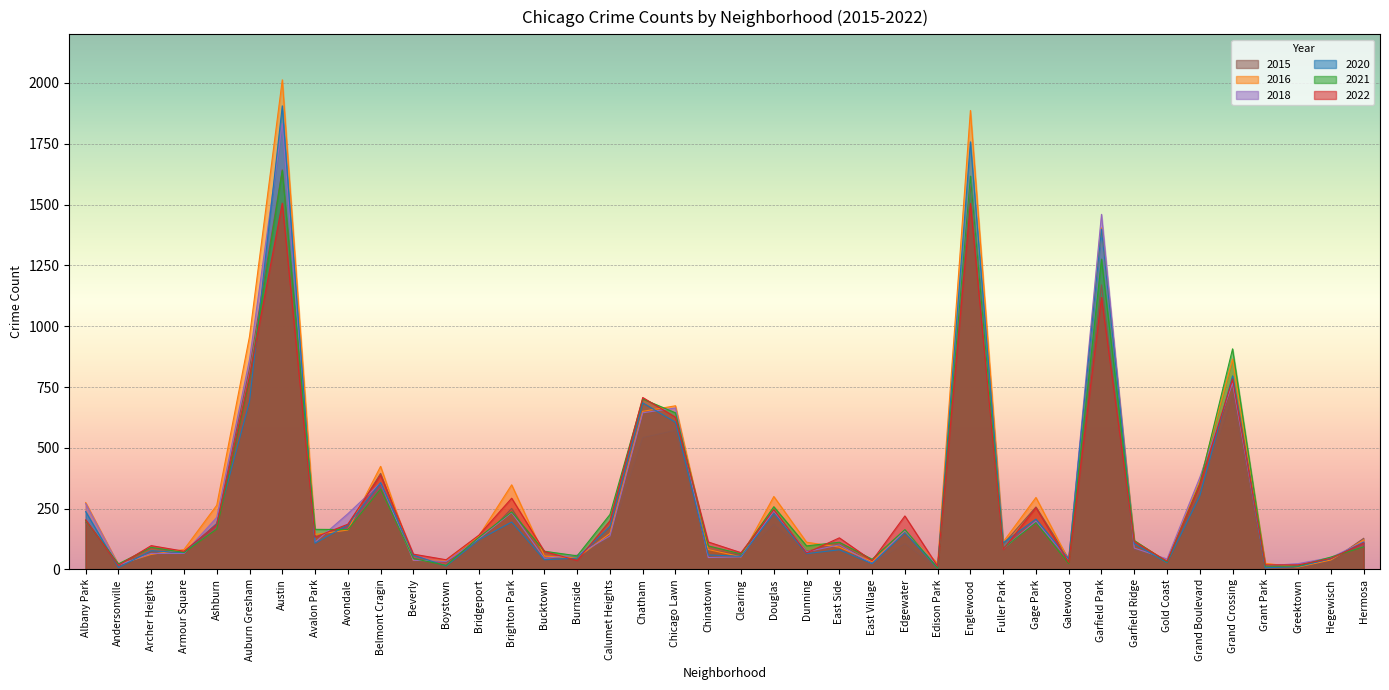

After their last crossing, which series has the higher values: 2015 or 2018?

2015